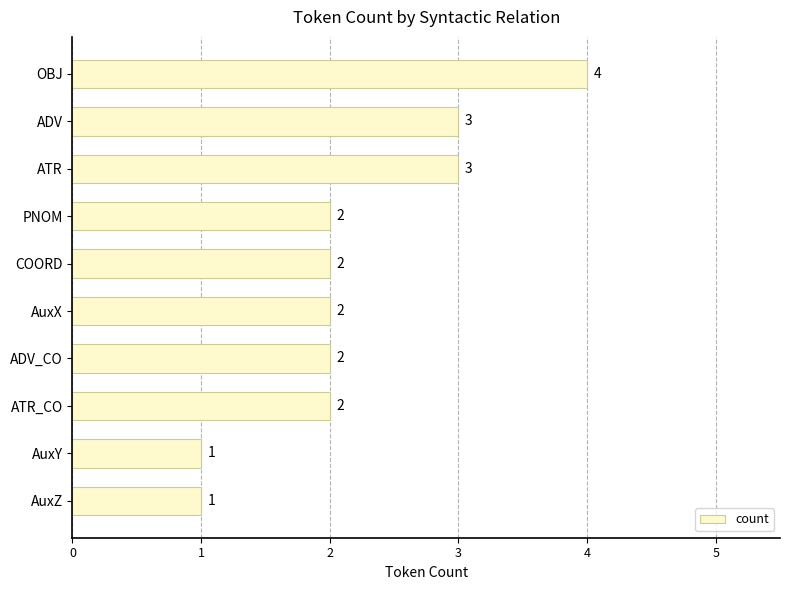

What is the smallest value displayed?

1